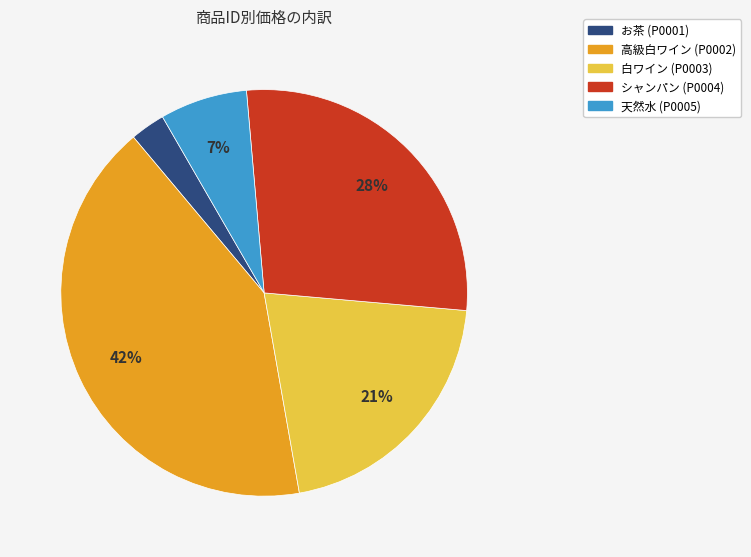

To the nearest percent, what is the average slice percentage?

20%